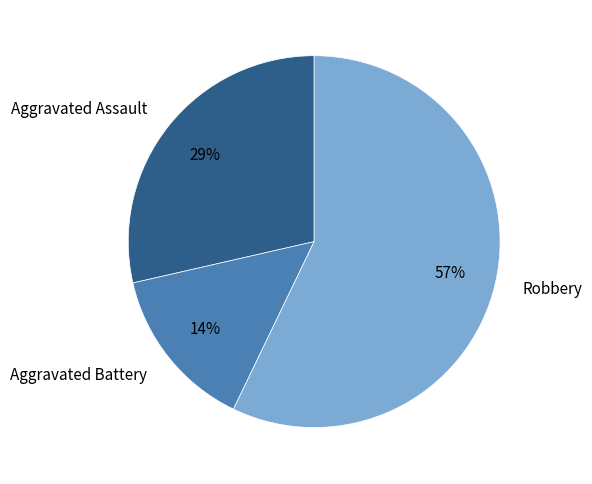

To the nearest percent, what is the average slice percentage?

33%